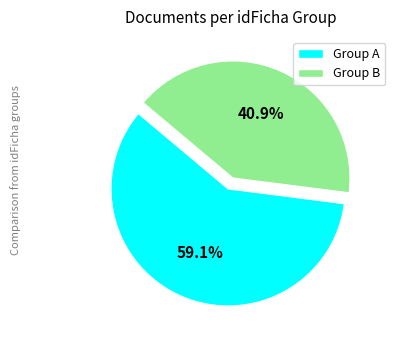

Between Group A and Group B, which is larger?

Group A